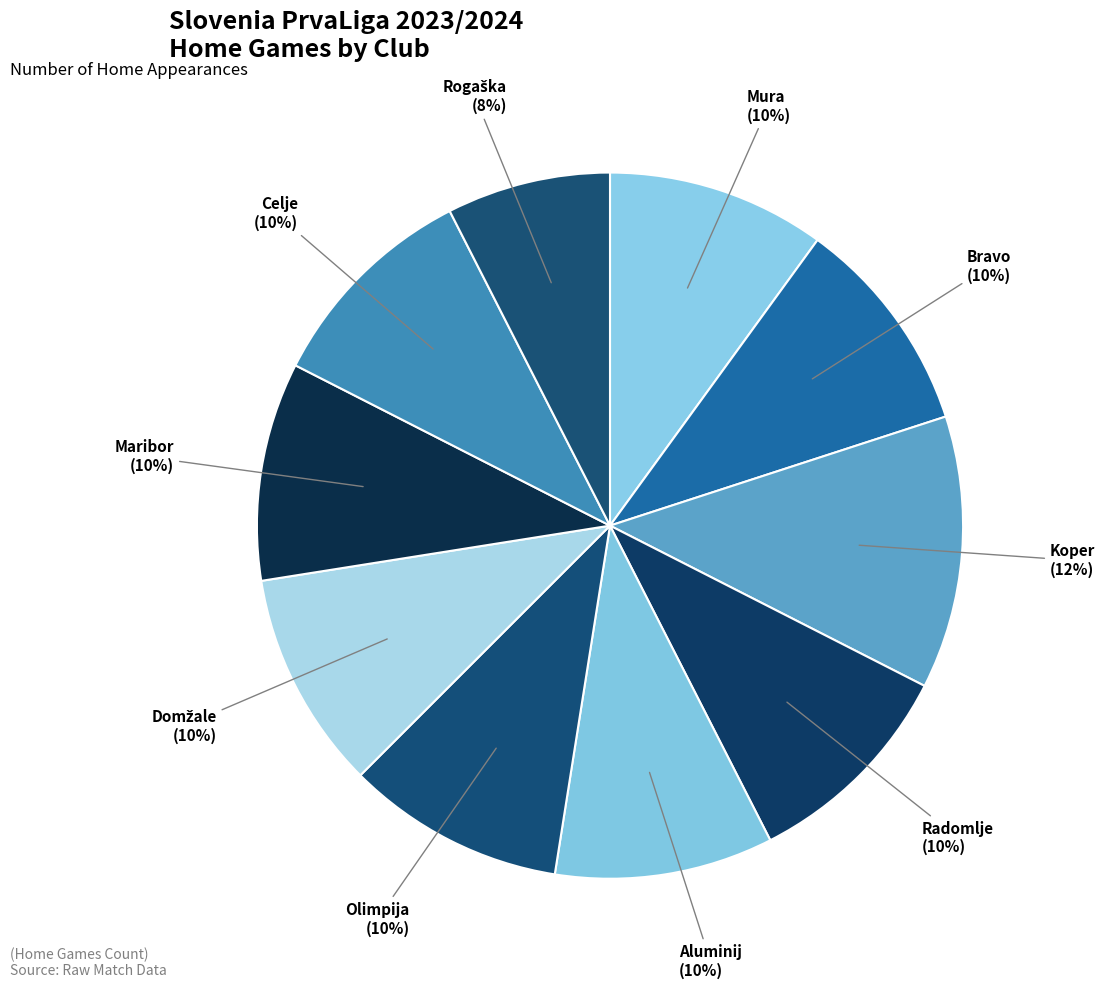

Is there a majority slice in this chart?

No